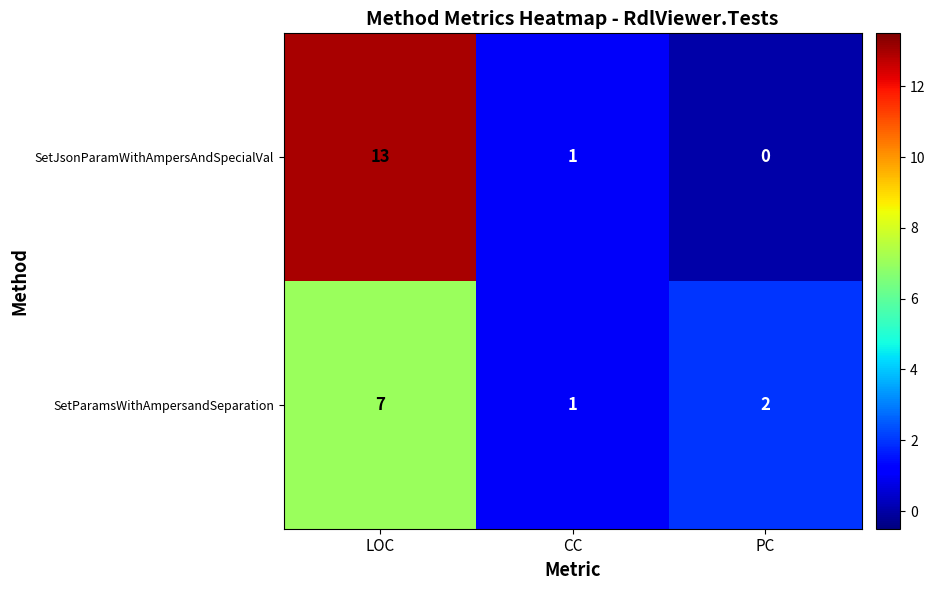

At which label is SetParamsWithAmpersandSeparation closest to 4?

PC